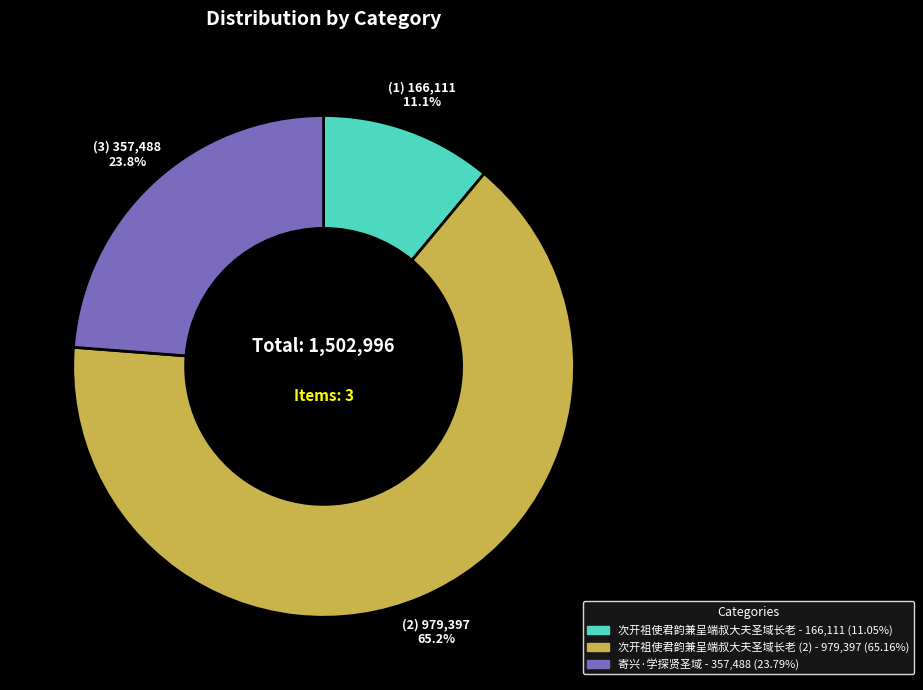

Is there a majority slice in this chart?

Yes